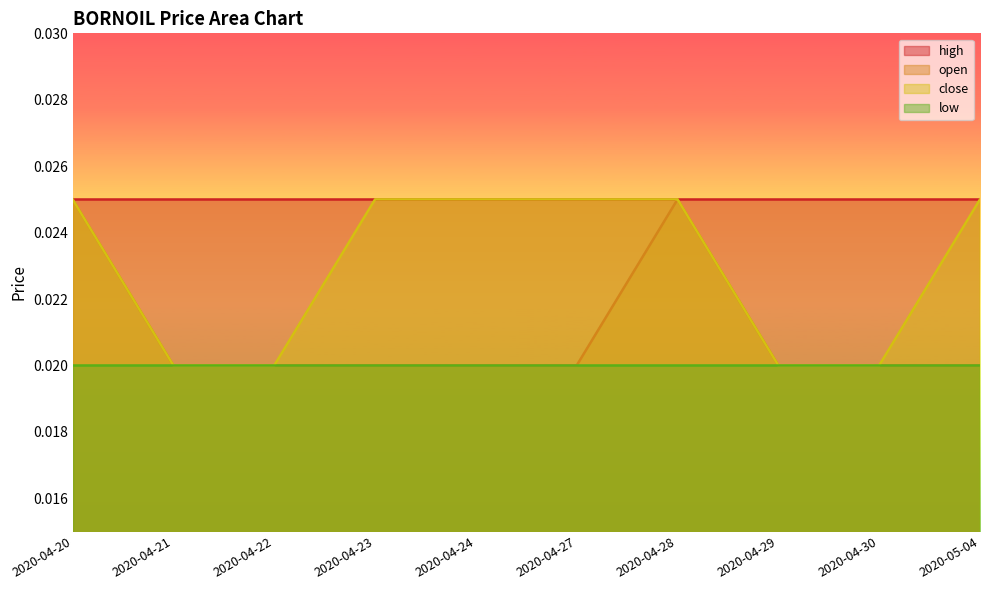

True or false: low and high cross at least once.

False